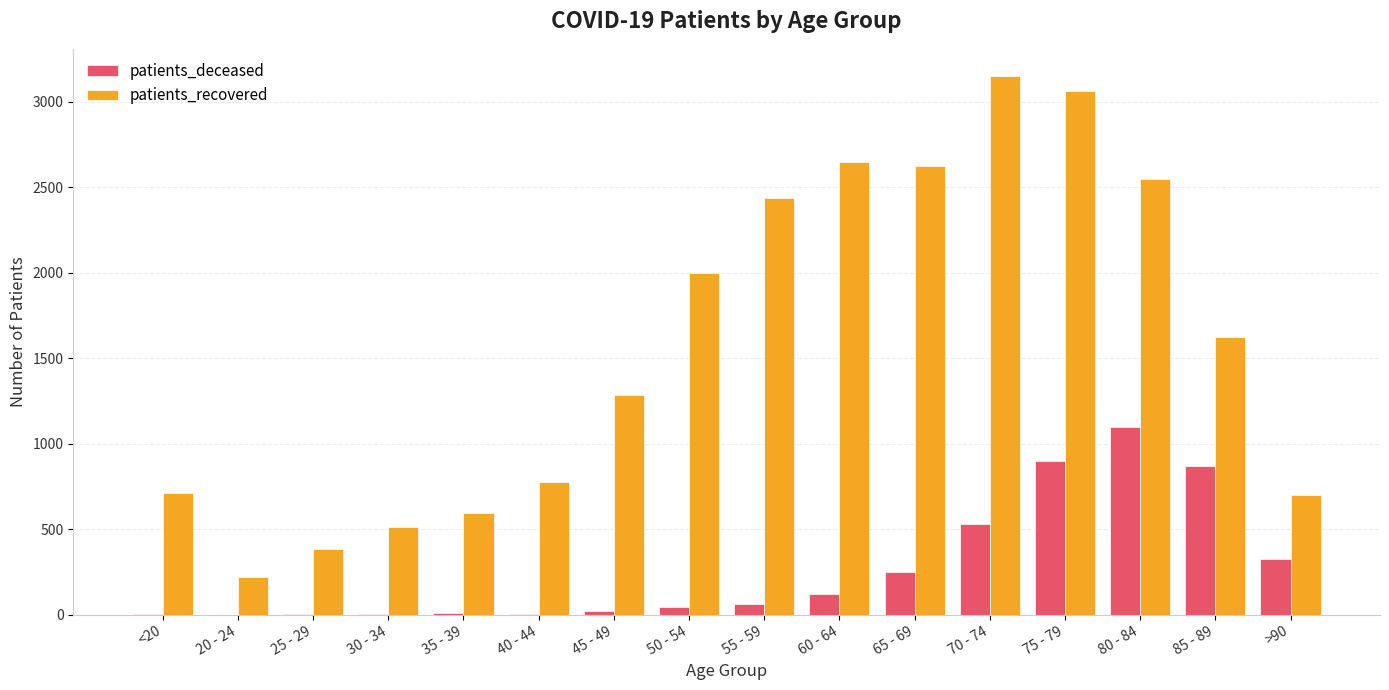

Which series changed the most between 25 - 29 and 70 - 74?

patients_recovered